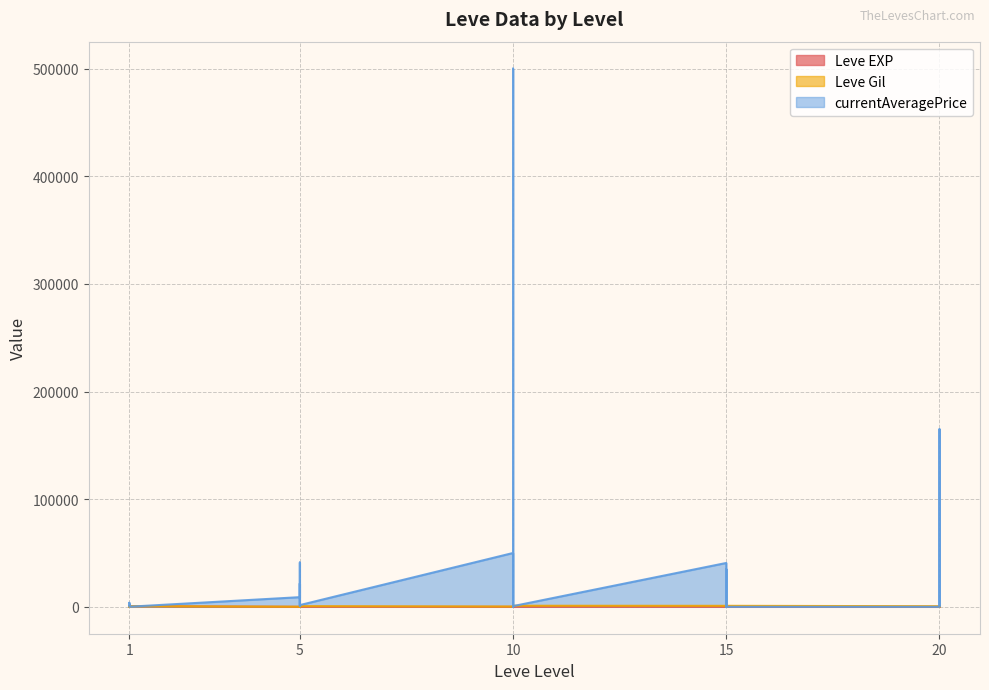

What is the difference between the currentAveragePrice values at 10 and 20?

115000.0